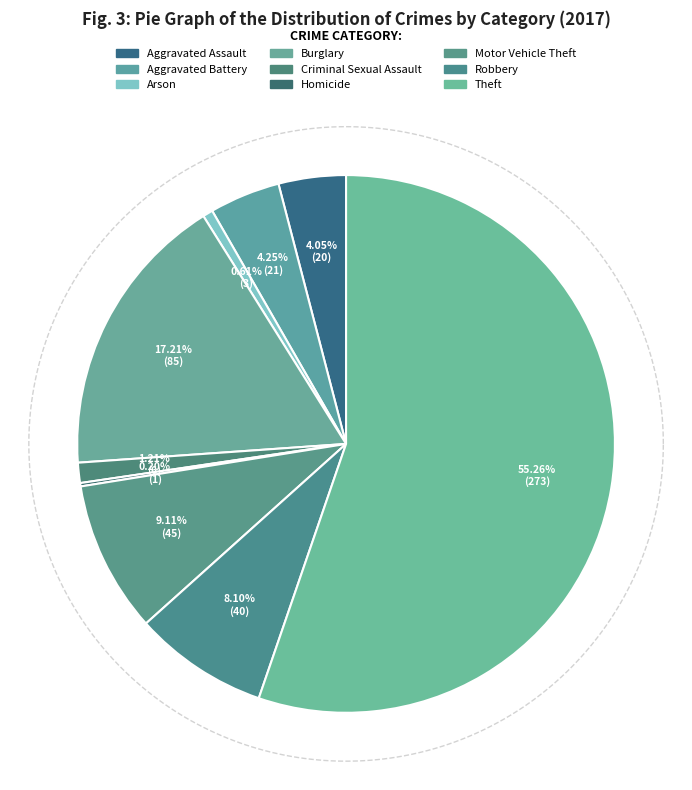

Which category has the biggest portion of the pie?

Theft